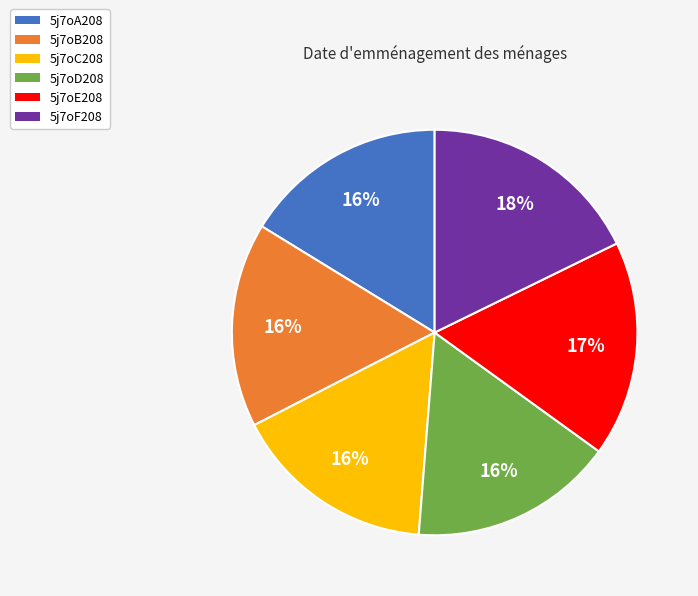

The 5j7oD208 slice represents 25% of the pie. True or false?

False